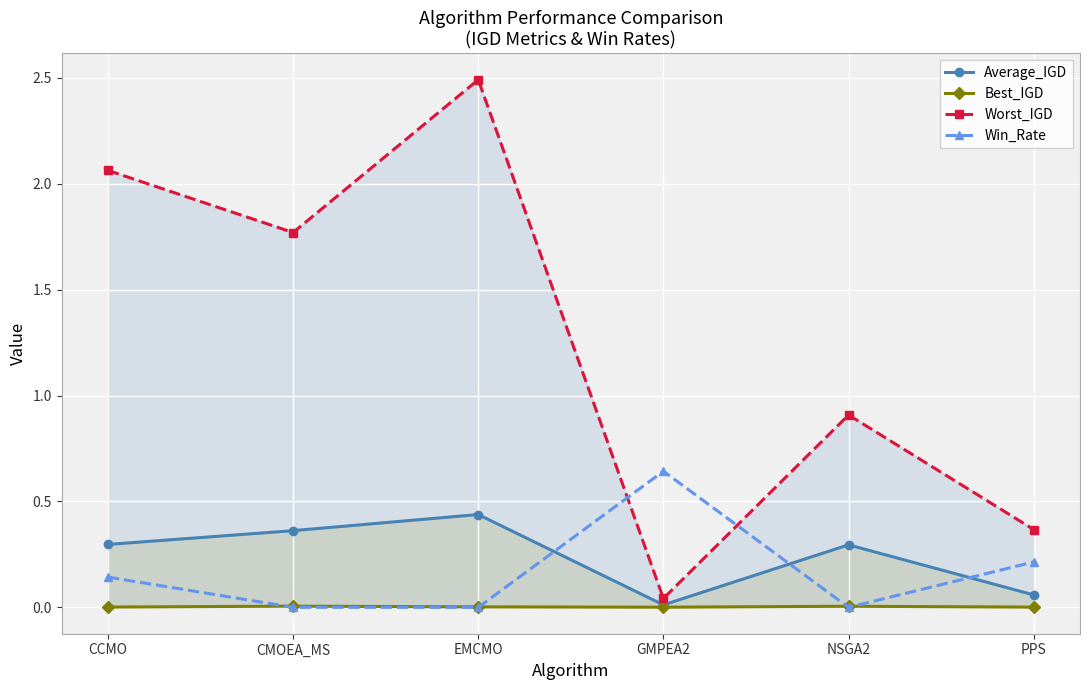

Reading right to left, extract all data points from this chart.

Average_IGD: PPS=0.1	NSGA2=0.3	GMPEA2=0.0	EMCMO=0.4	CMOEA_MS=0.4	CCMO=0.3
Best_IGD: PPS=0.0	NSGA2=0.0	GMPEA2=0.0	EMCMO=0.0	CMOEA_MS=0.0	CCMO=0.0
Worst_IGD: PPS=0.4	NSGA2=0.9	GMPEA2=0.0	EMCMO=2.5	CMOEA_MS=1.8	CCMO=2.1
Win_Rate: PPS=0.2	NSGA2=0.0	GMPEA2=0.6	EMCMO=0.0	CMOEA_MS=0.0	CCMO=0.1